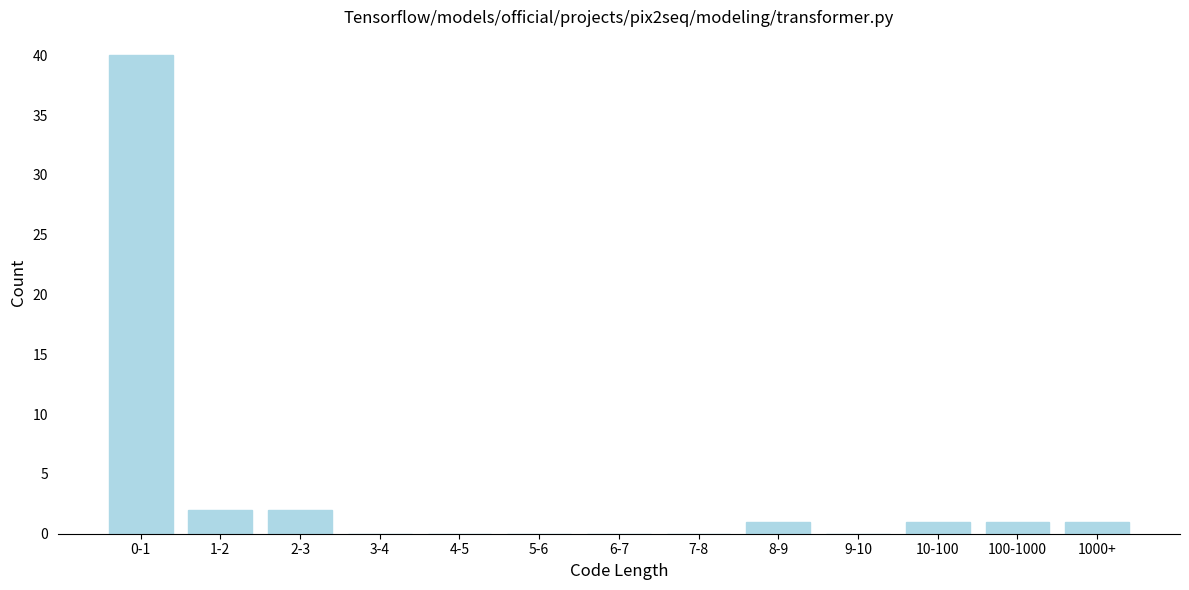

Reading left to right, extract all data points from this chart.

0-1=40	1-2=2	2-3=2	3-4=0	4-5=0	5-6=0	6-7=0	7-8=0	8-9=1	9-10=0	10-100=1	100-1000=1	1000+=1